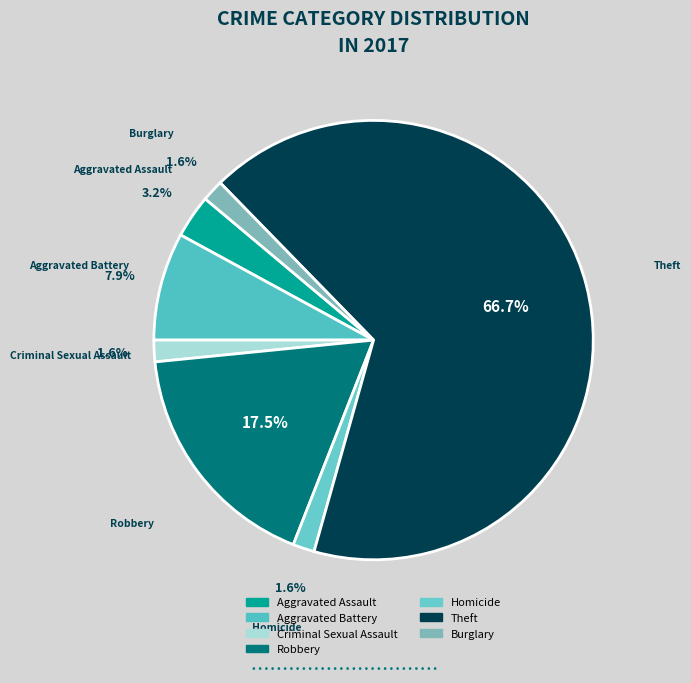

Is the sum of Aggravated Assault and Theft greater than half?

Yes